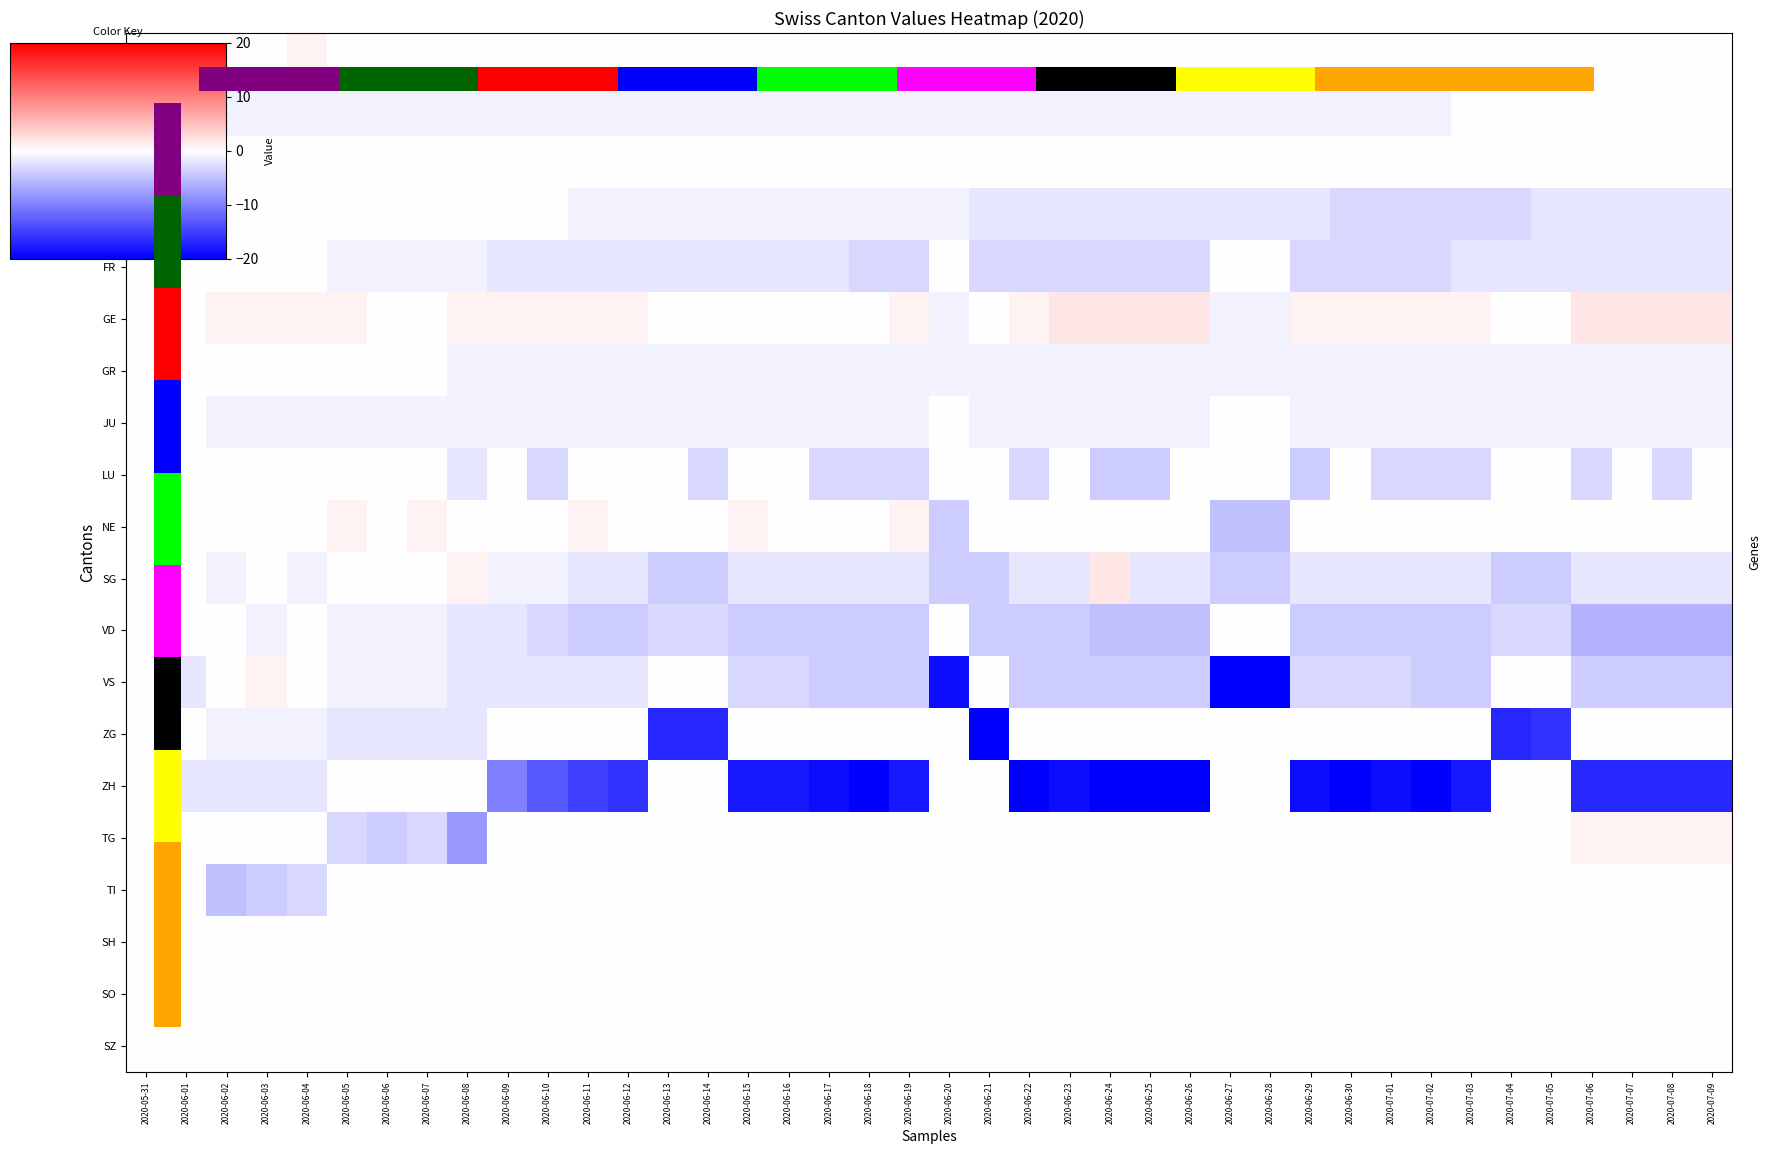

At how many categories does at least one series exceed -12?

40